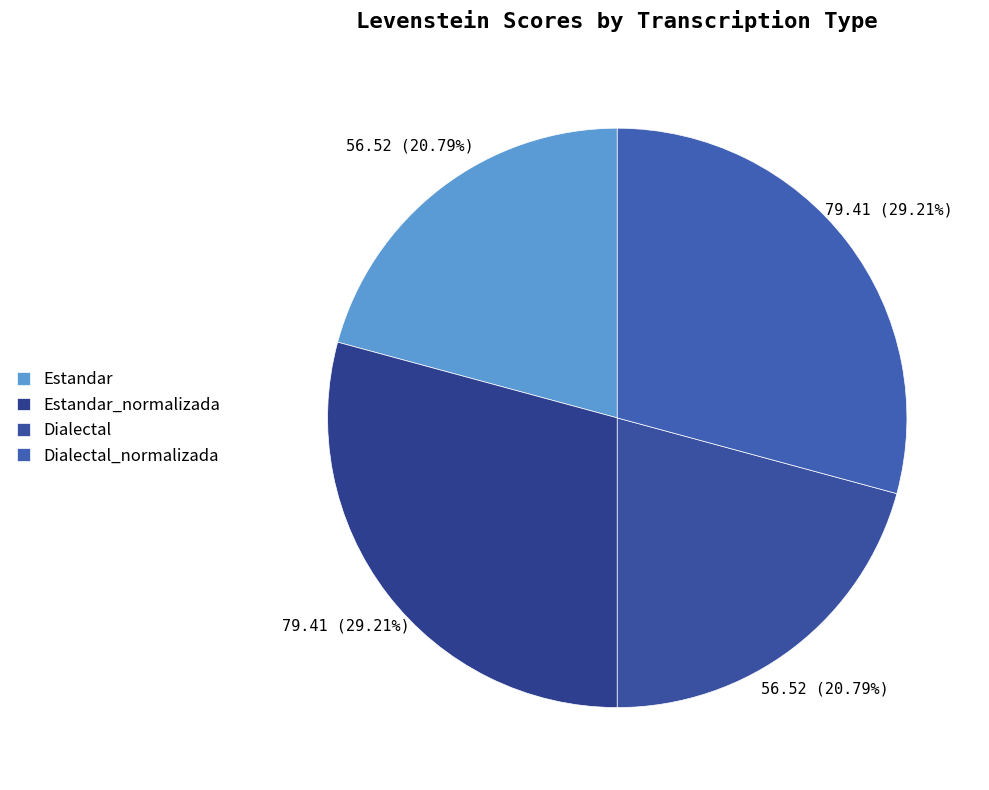

Which slice is the largest?

Estandar_normalizada